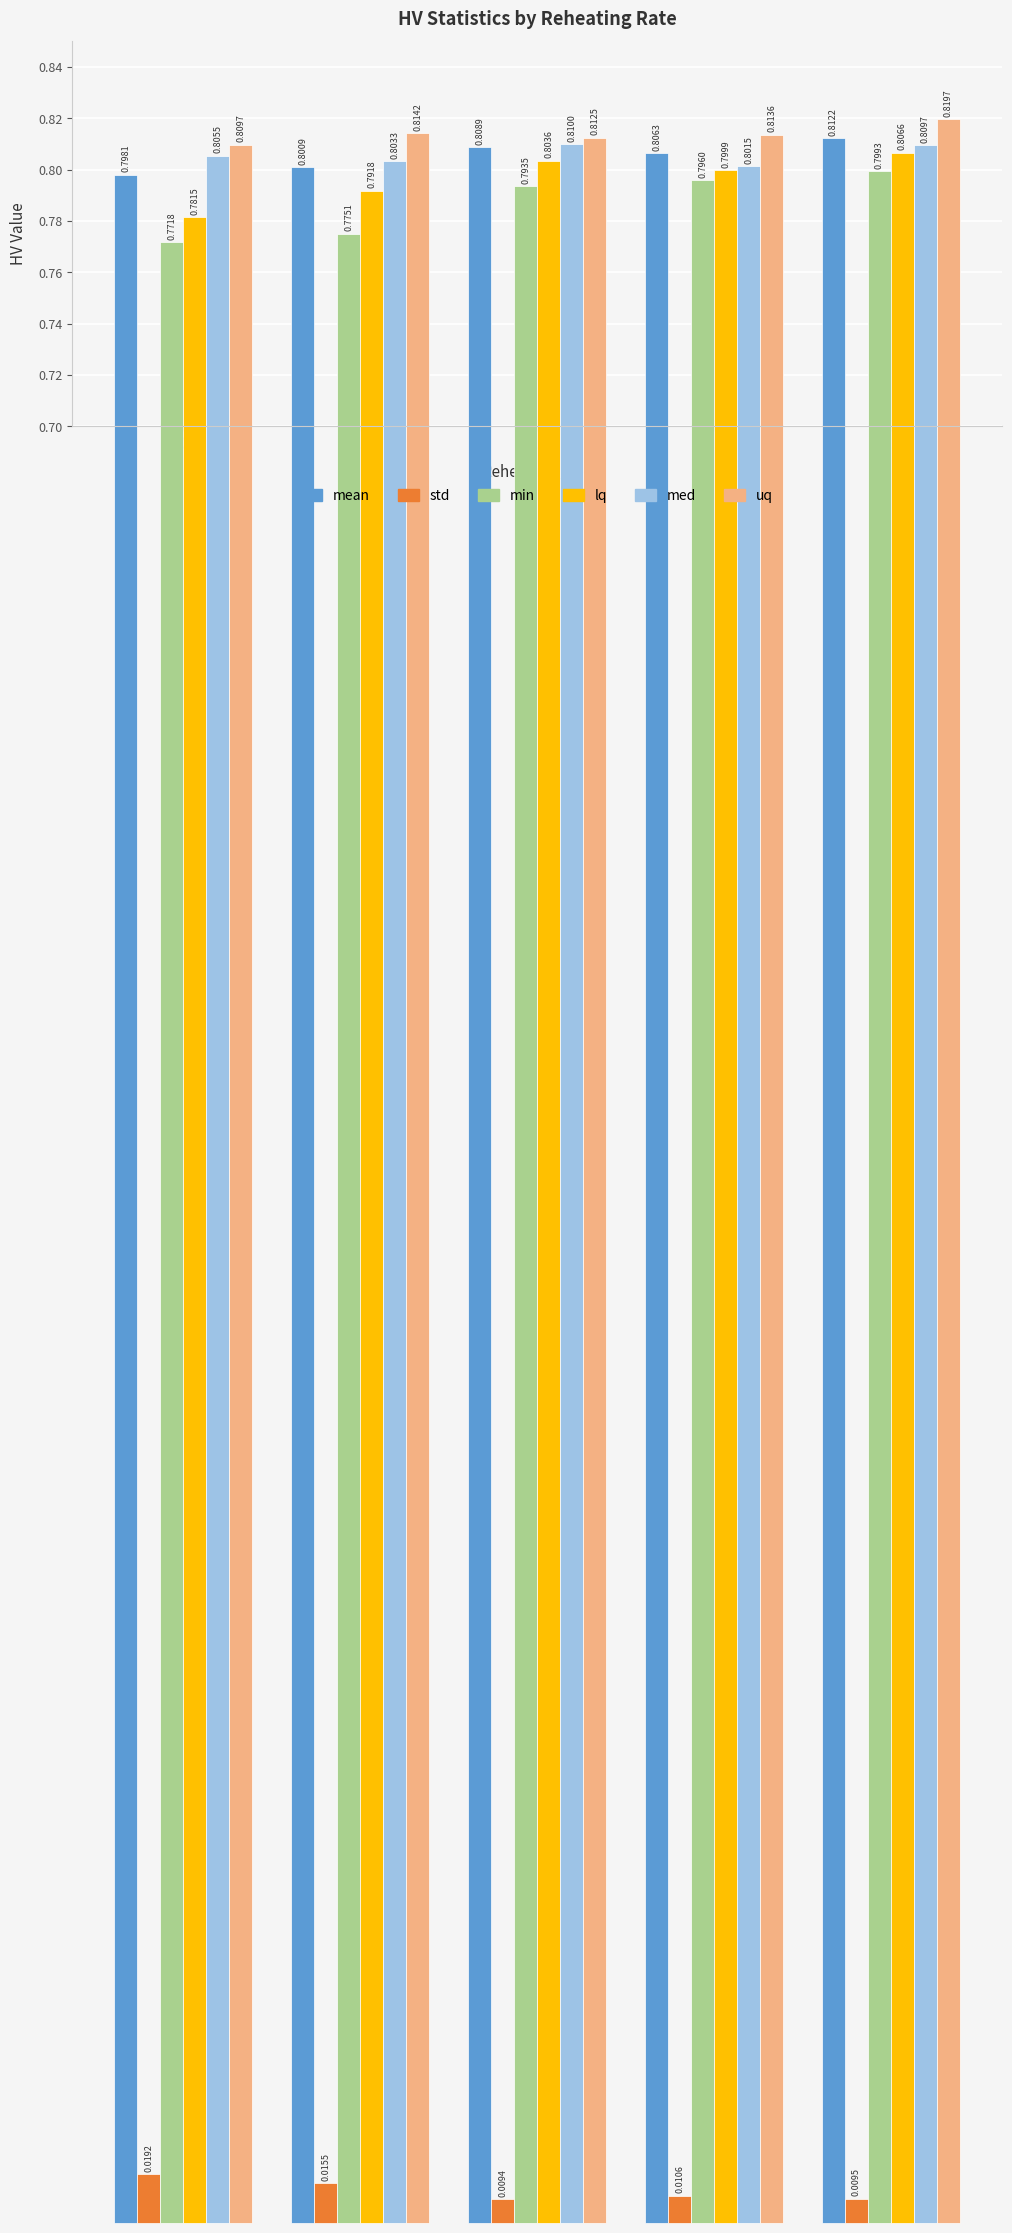

What is the difference between the highest and lowest values at 1.1?

0.8